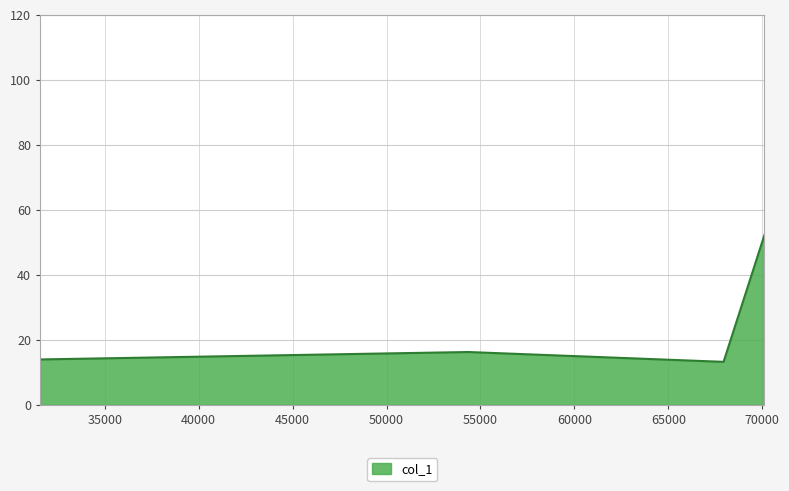

Which has a higher value, 67940.2 or 31554.1?

31554.1